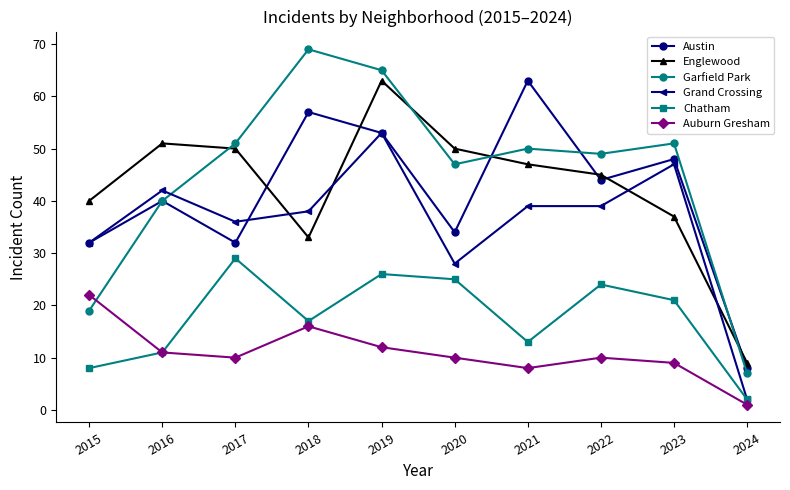

True or false: Auburn Gresham and Austin intersect in this chart.

False